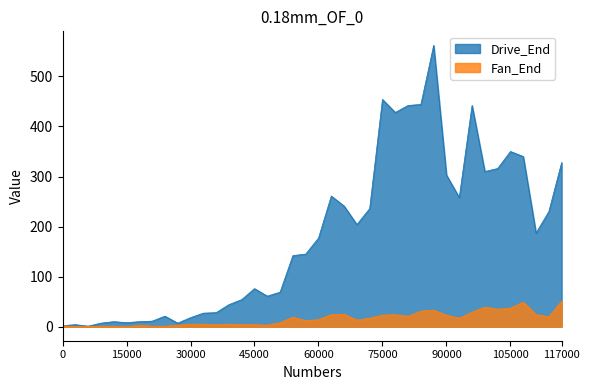

The Drive_End series shows 8 at 15000. True or false?

True